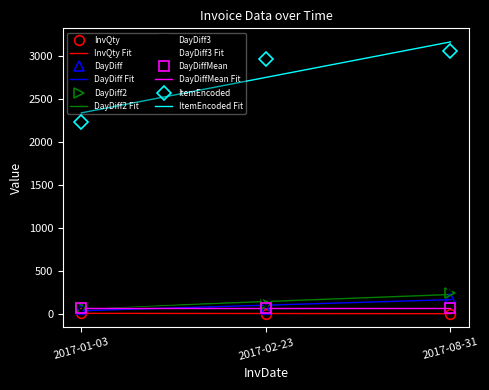

Where does the DayDiff3 series first go above 128?

2017-08-31